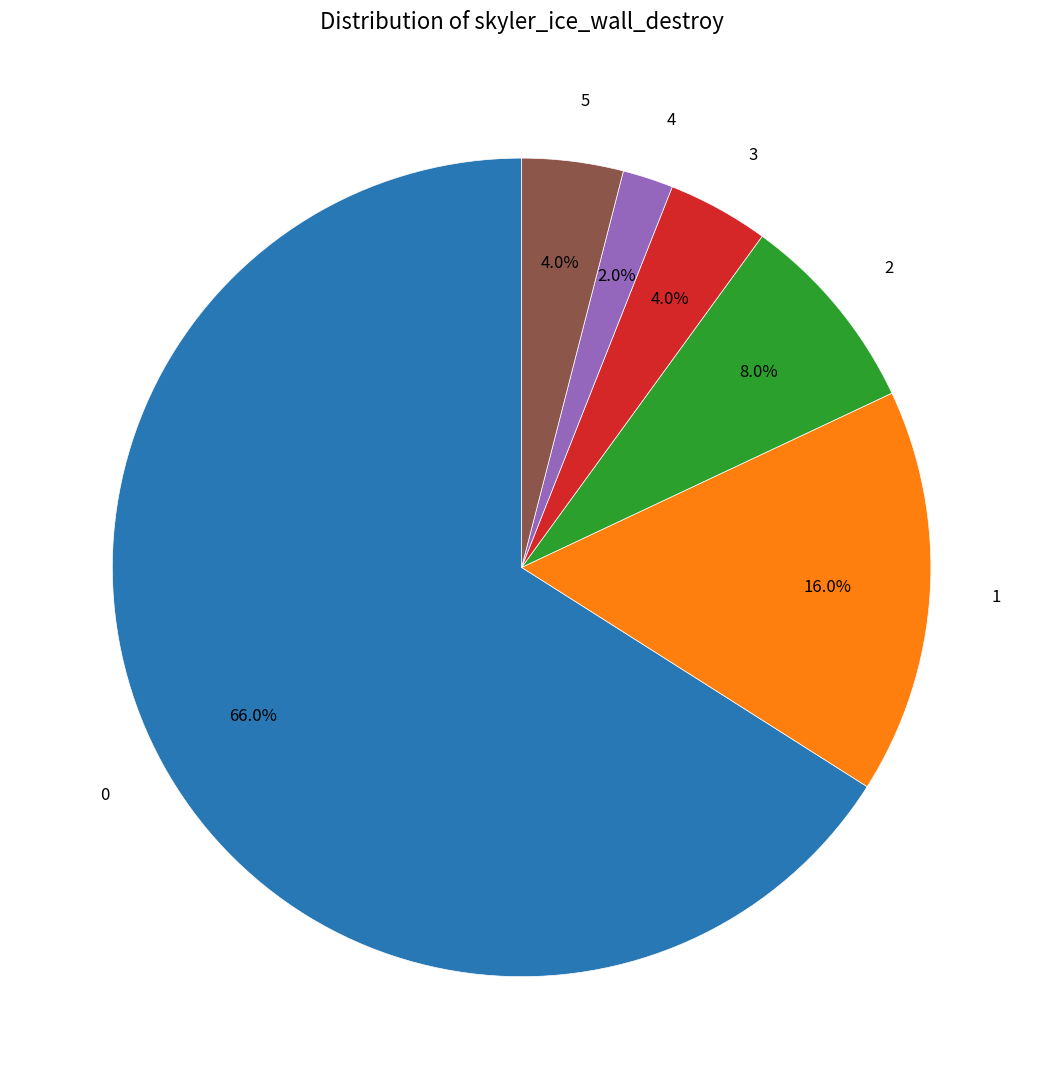

Is there any slice that represents more than half of the pie?

Yes